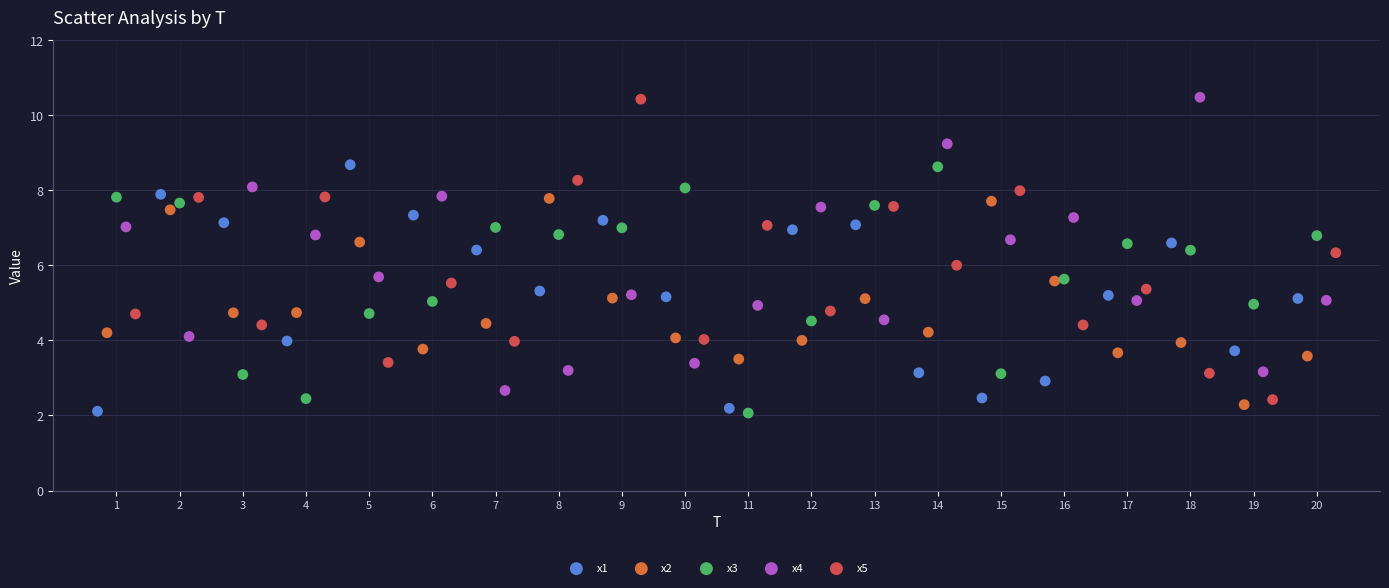

What are all the series names shown in the legend?

x1, x2, x3, x4, x5